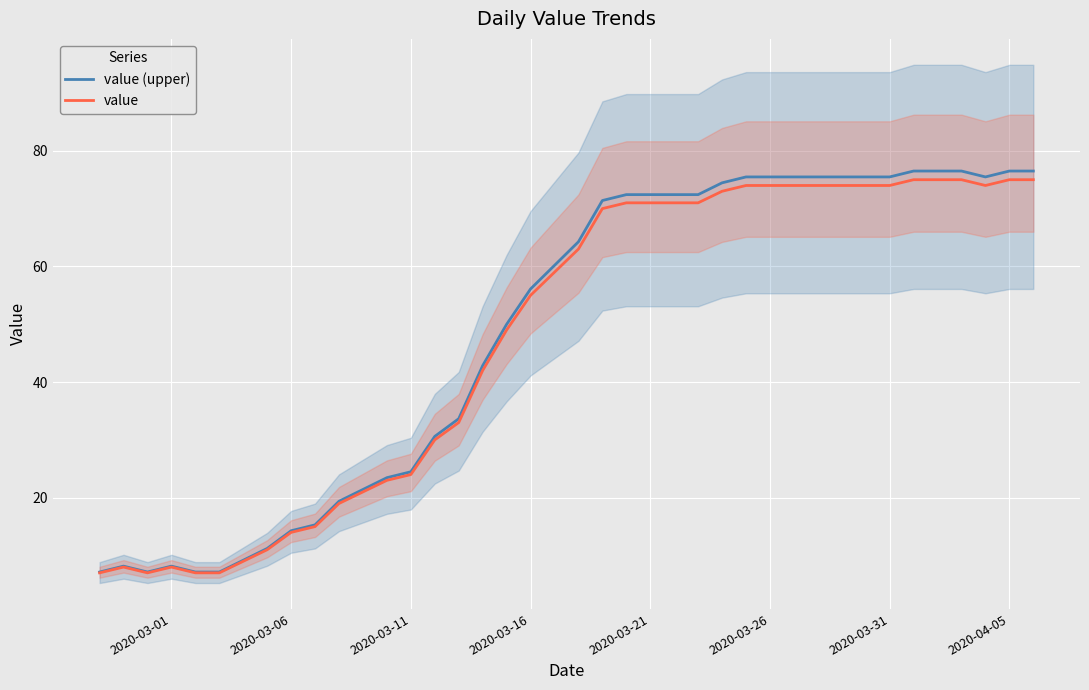

The value of value at 2020-03-21 is 71.0. True or false?

True